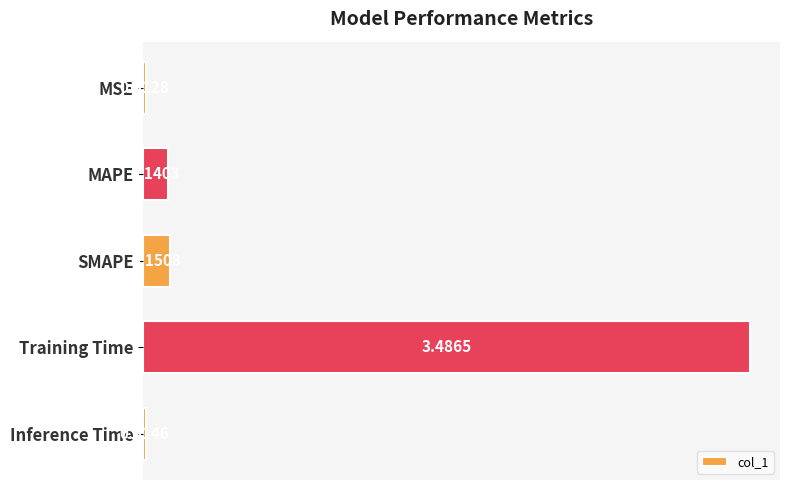

At which category does the chart reach its peak across all series?

Training Time